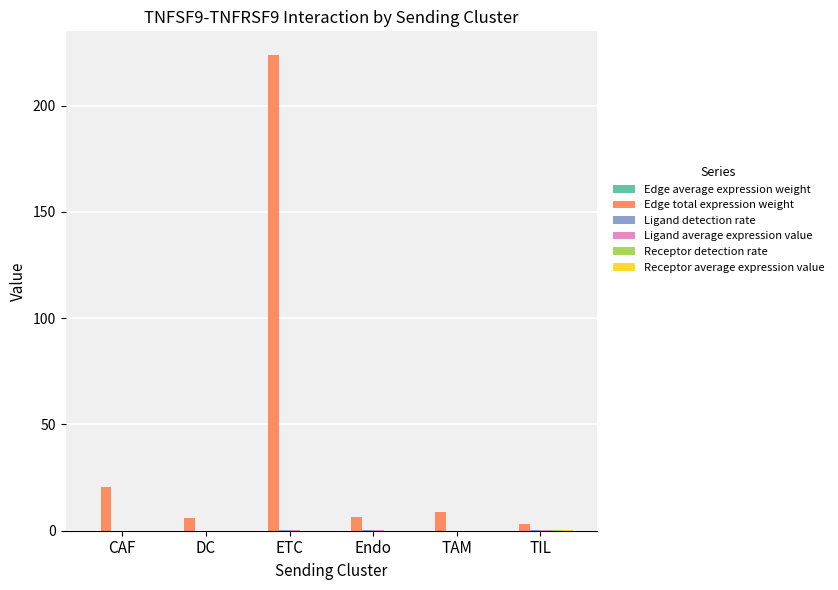

Between DC and ETC, which series saw the biggest shift?

Edge total expression weight